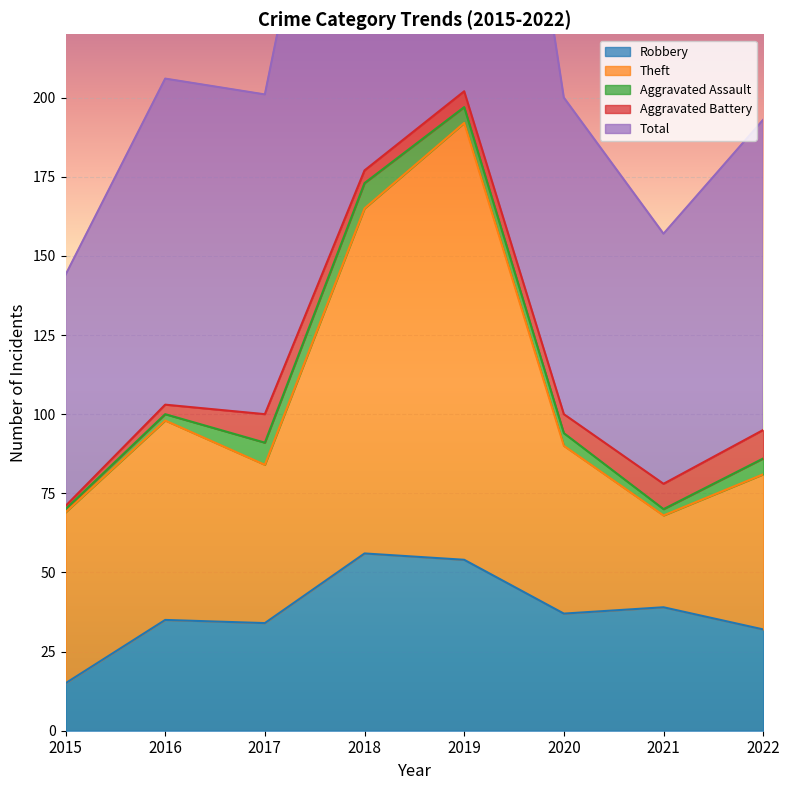

True or false: Robbery has a value of 49 at 2017.

False